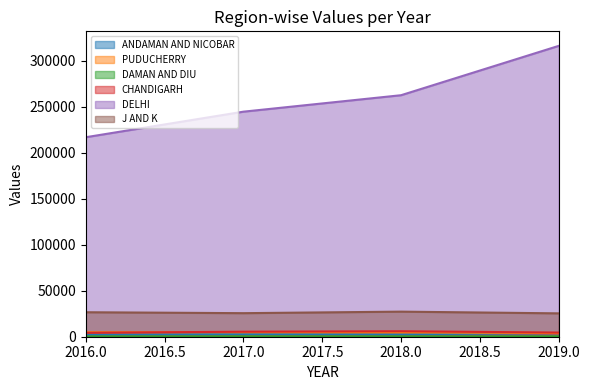

What are all the series names shown in the legend?

ANDAMAN AND NICOBAR, PUDUCHERRY, DAMAN AND DIU, CHANDIGARH, DELHI, J AND K